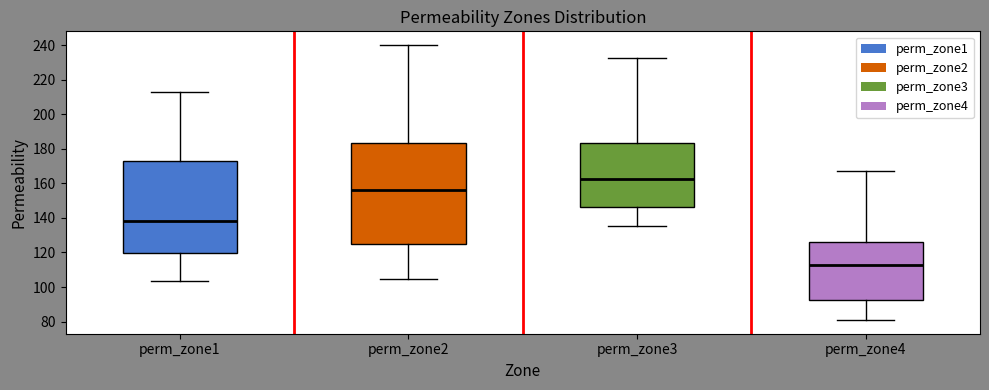

Which box's median line is the lowest?

perm_zone4